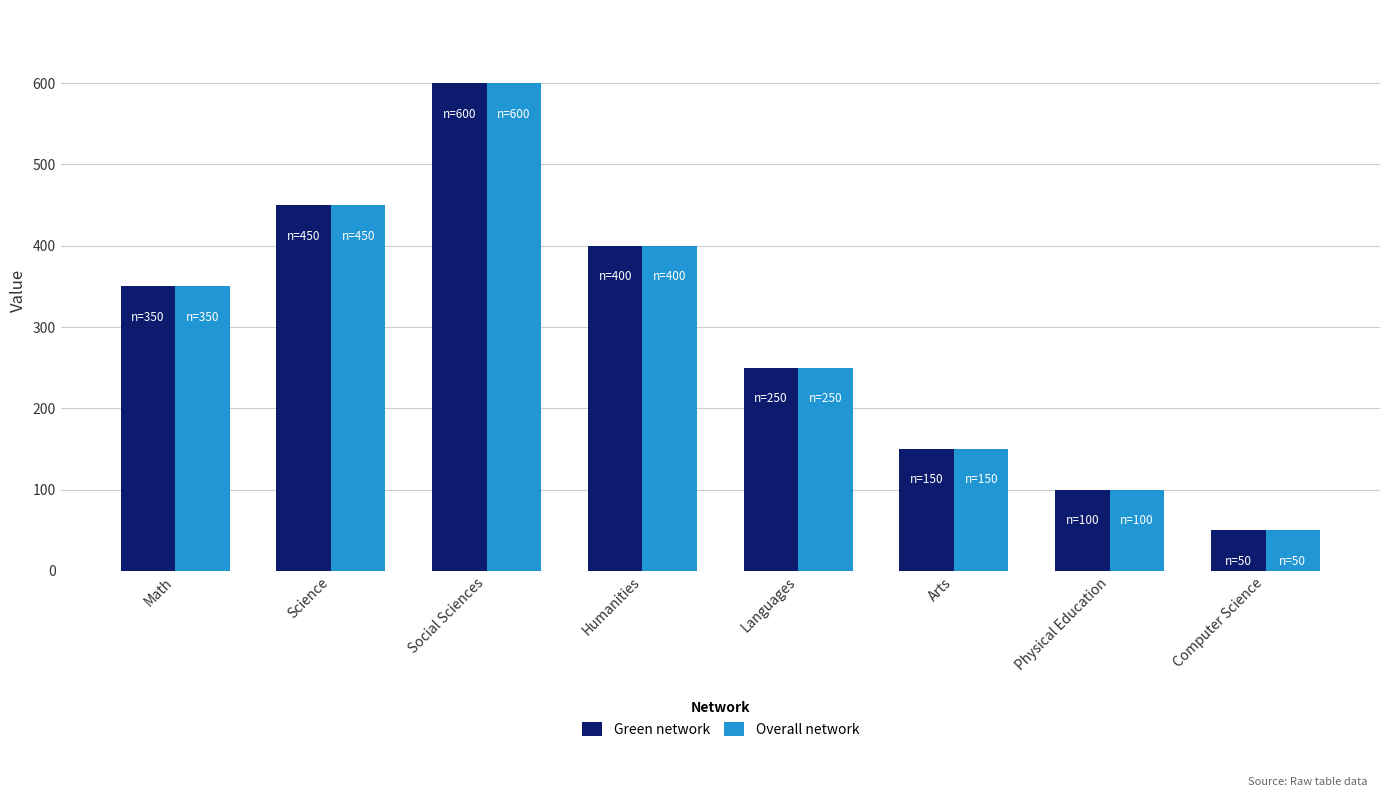

Reading left to right, list all the values displayed in this chart.

Green network: Math=350	Science=450	Social Sciences=600	Humanities=400	Languages=250	Arts=150	Physical Education=100	Computer Science=50
Overall network: Math=350	Science=450	Social Sciences=600	Humanities=400	Languages=250	Arts=150	Physical Education=100	Computer Science=50